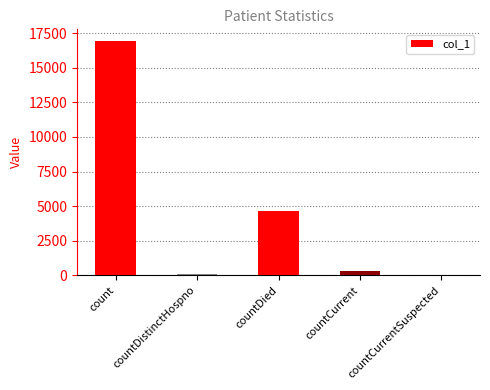

What is the greatest value displayed?

16923